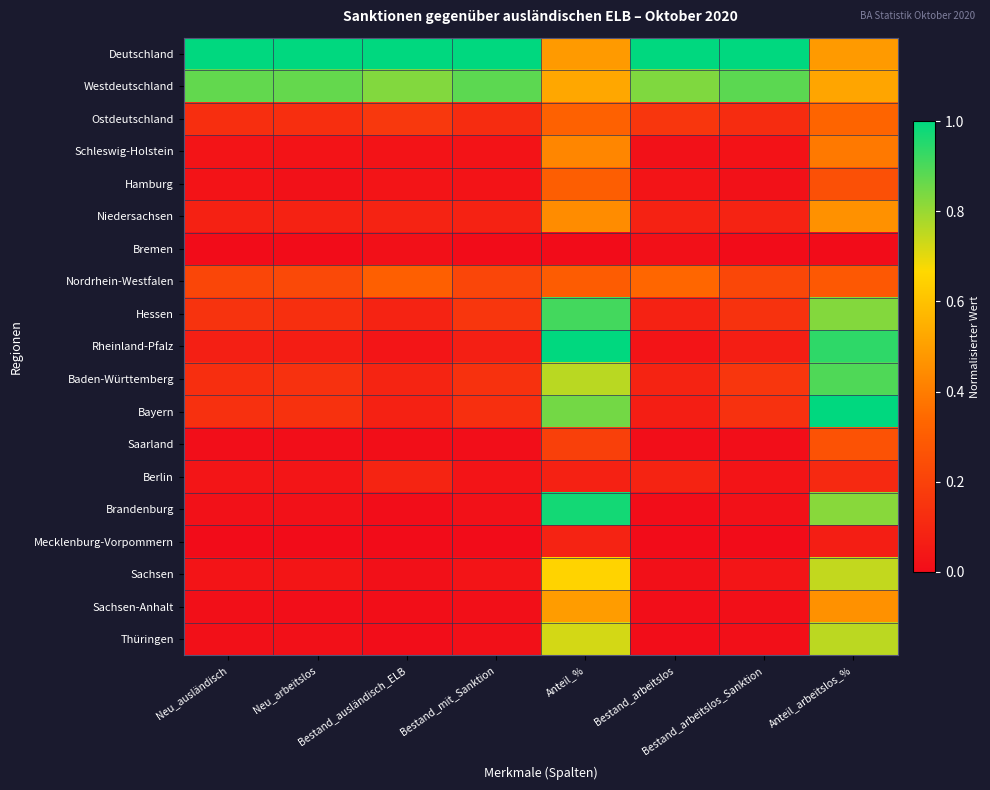

Which label corresponds to the largest value in the chart?

Neu_ausländisch